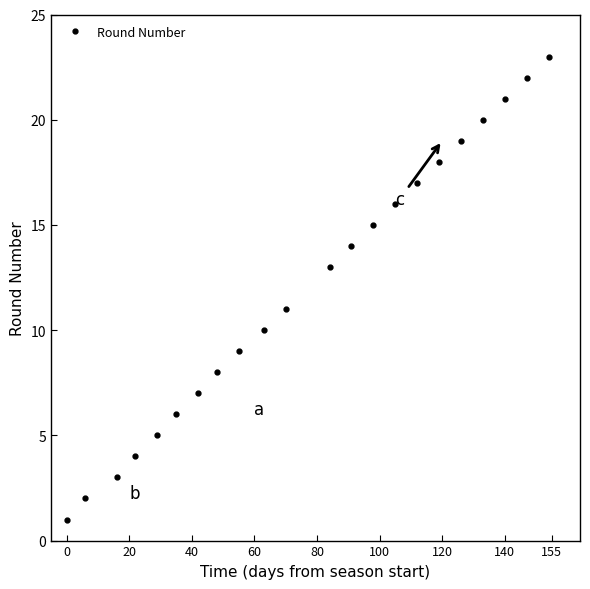

What is the sum of all values?

264